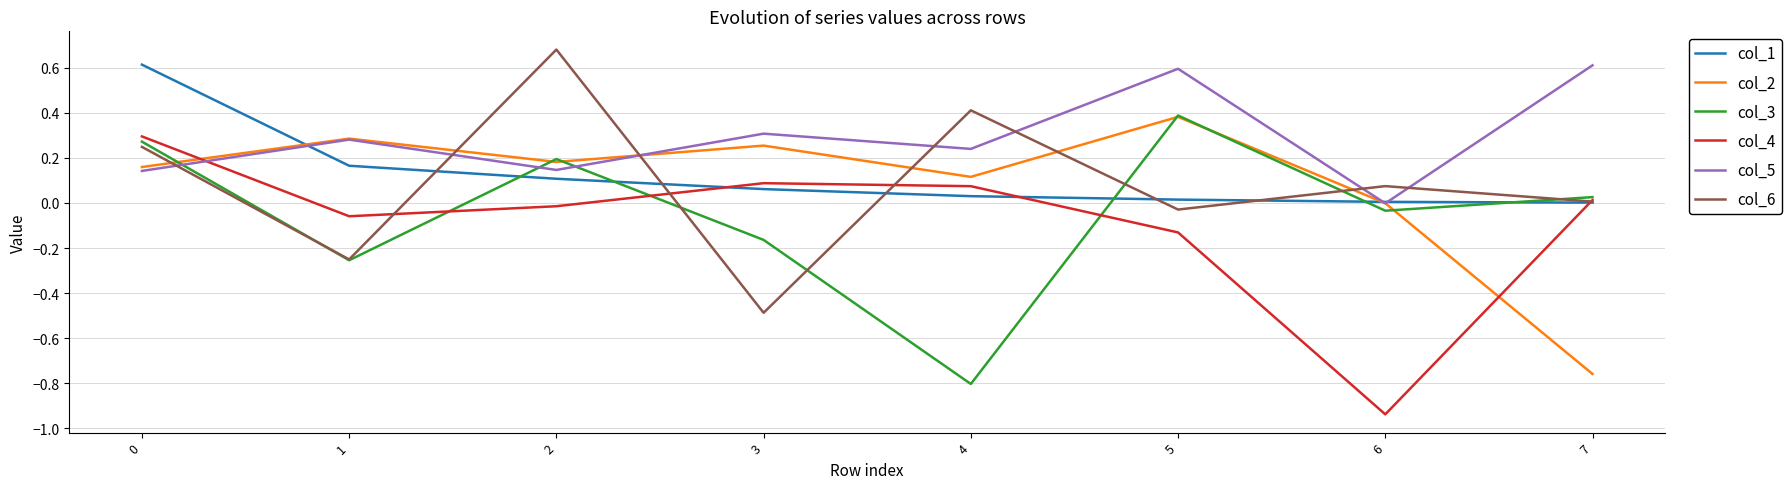

How many lines are shown in the chart?

6